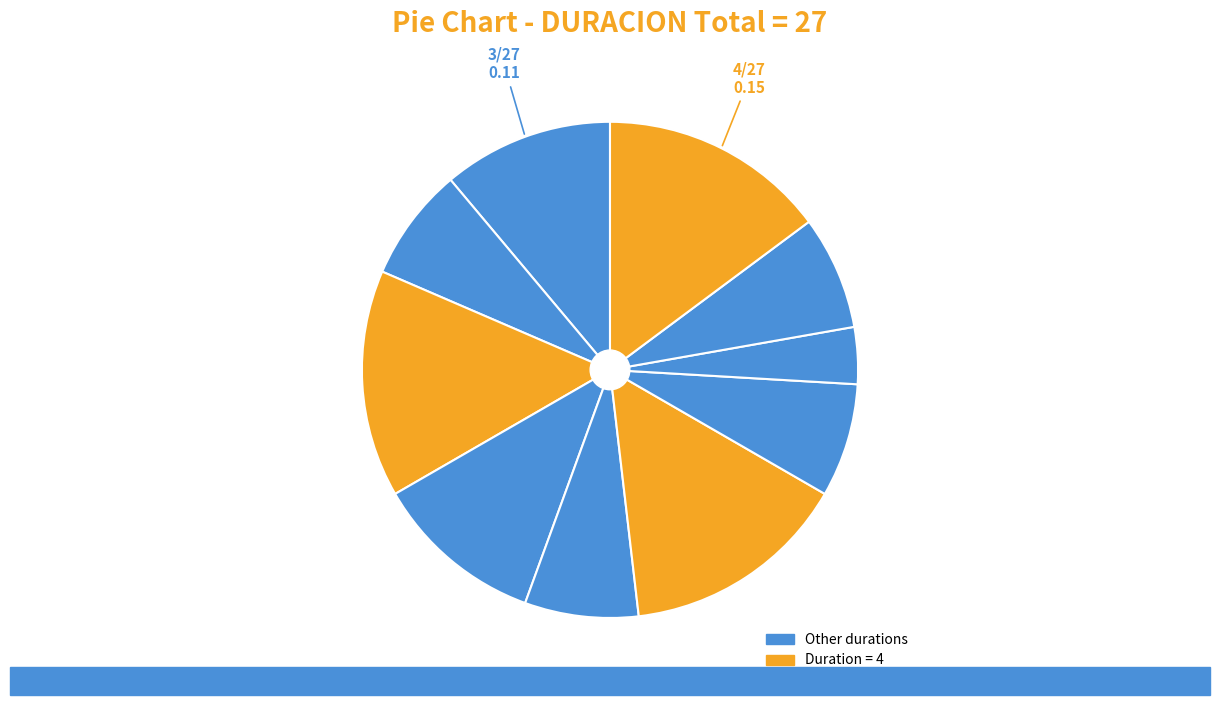

How many segments does this pie chart have?

10